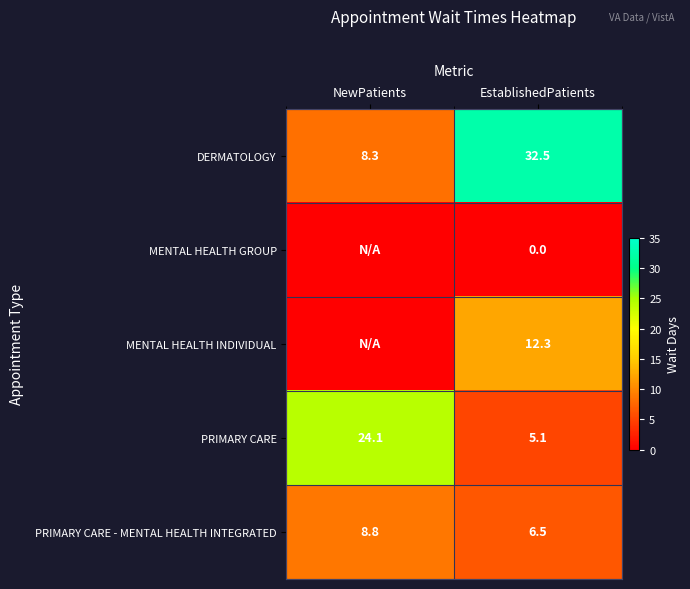

What is the minimum value for PRIMARY CARE?

5.1